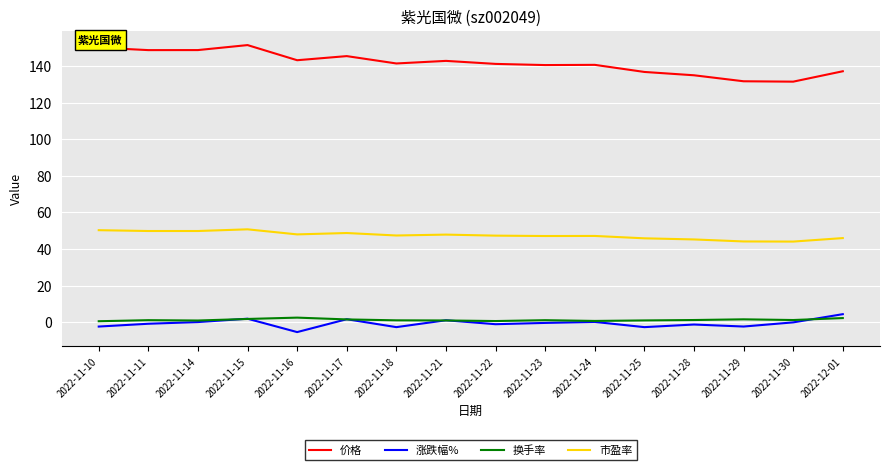

At which category is the sum across all series the highest?

2022-11-15